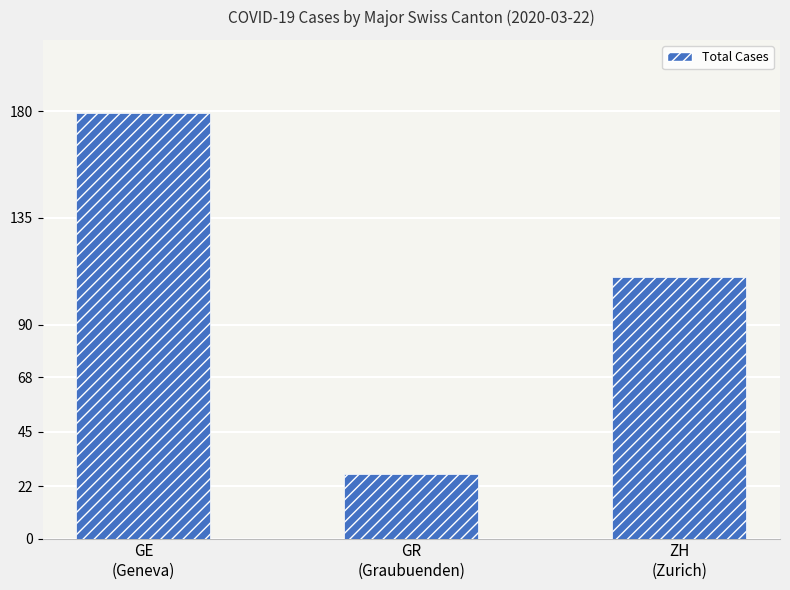

Reading right to left, what are all the values shown in this chart?

110	27	179